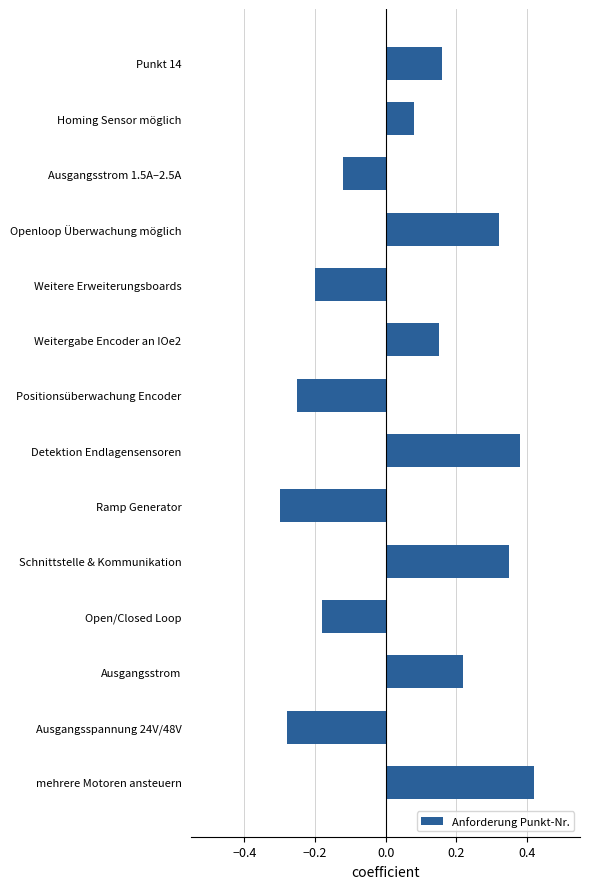

Rank the categories by value from lowest to highest.

Ramp Generator, Ausgangsspannung 24V/48V, Positionsüberwachung Encoder, Weitere Erweiterungsboards, Open/Closed Loop, Ausgangsstrom 1.5A–2.5A, Homing Sensor möglich, Weitergabe Encoder an IOe2, Punkt 14, Ausgangsstrom, Openloop Überwachung möglich, Schnittstelle & Kommunikation, Detektion Endlagensensoren, mehrere Motoren ansteuern